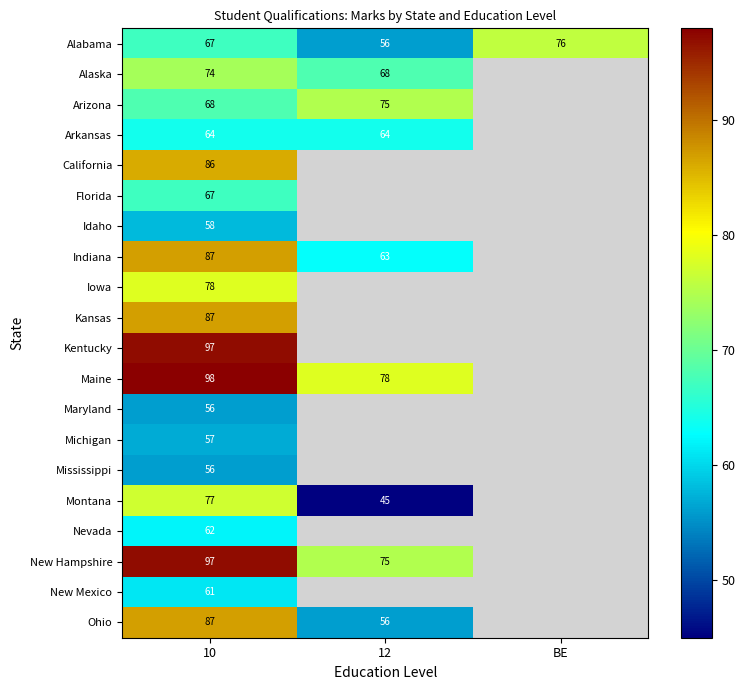

The value of New Hampshire at 10 is 97. True or false?

True